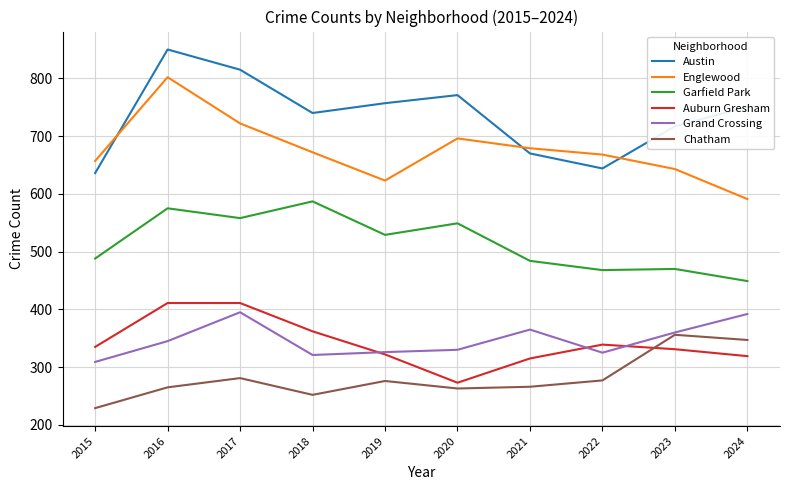

Is the value of Garfield Park at 2022 greater than the value of Auburn Gresham at 2016?

Yes